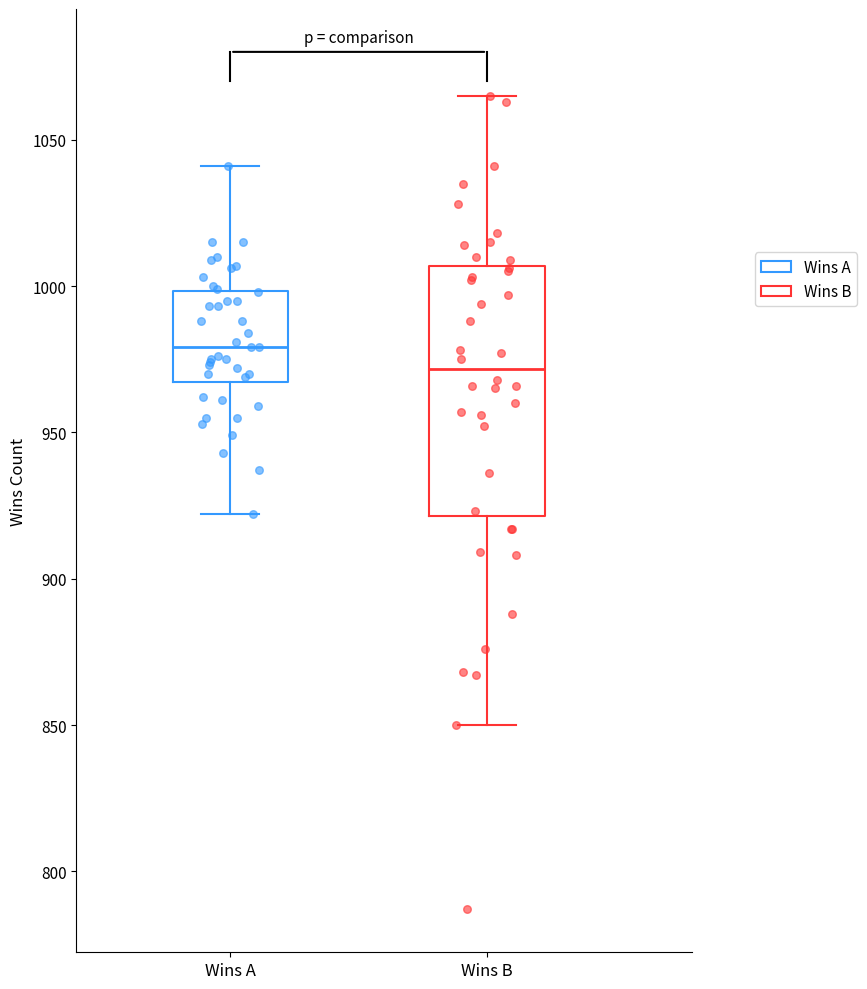

Reading left to right, read every box against the y-axis: the position of its median line, the range the box covers, and the ends of its whiskers. The values are not printed on the chart, so give them approximately, as read against the axis.

Wins A: median 980, box 965 to 1000, whiskers 920 to 1040
Wins B: median 970, box 920 to 1005, whiskers 850 to 1065